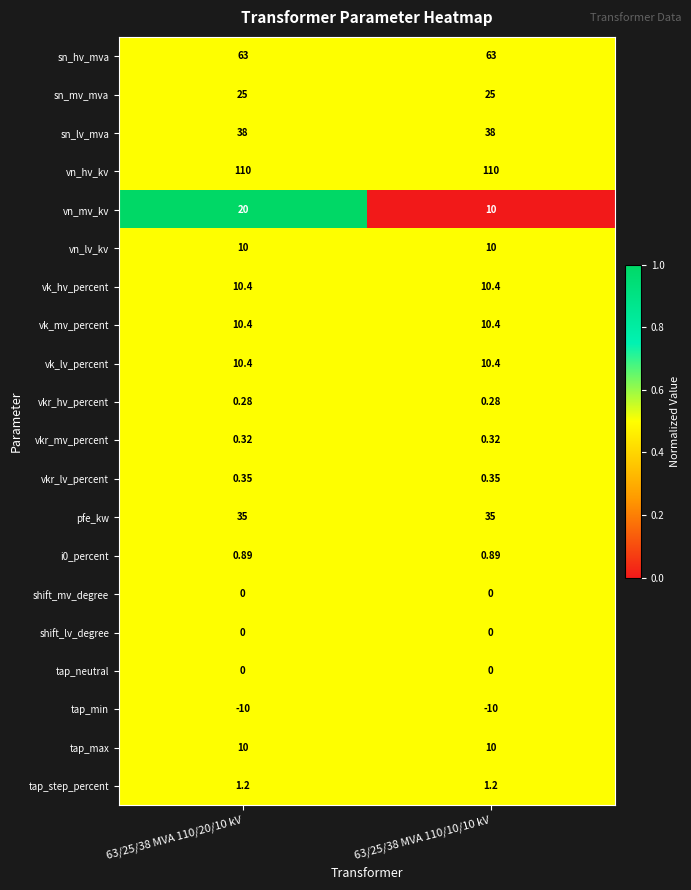

Is the value of shift_lv_degree at 63/25/38 MVA 110/20/10 kV greater than the value of vn_lv_kv at 63/25/38 MVA 110/10/10 kV?

No